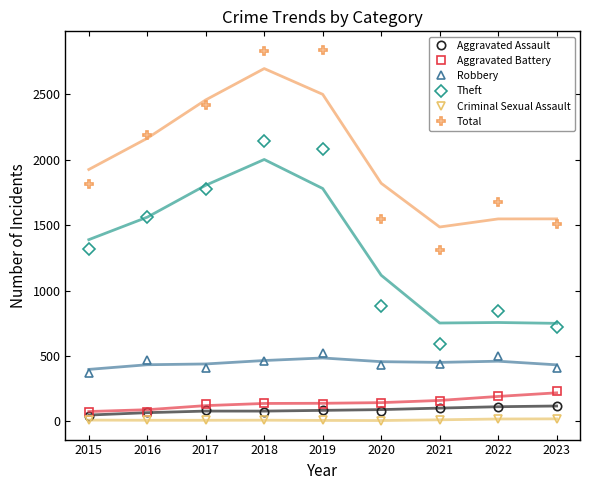

What are all the series names shown in the legend?

Aggravated Assault, Aggravated Battery, Robbery, Theft, Criminal Sexual Assault, Total